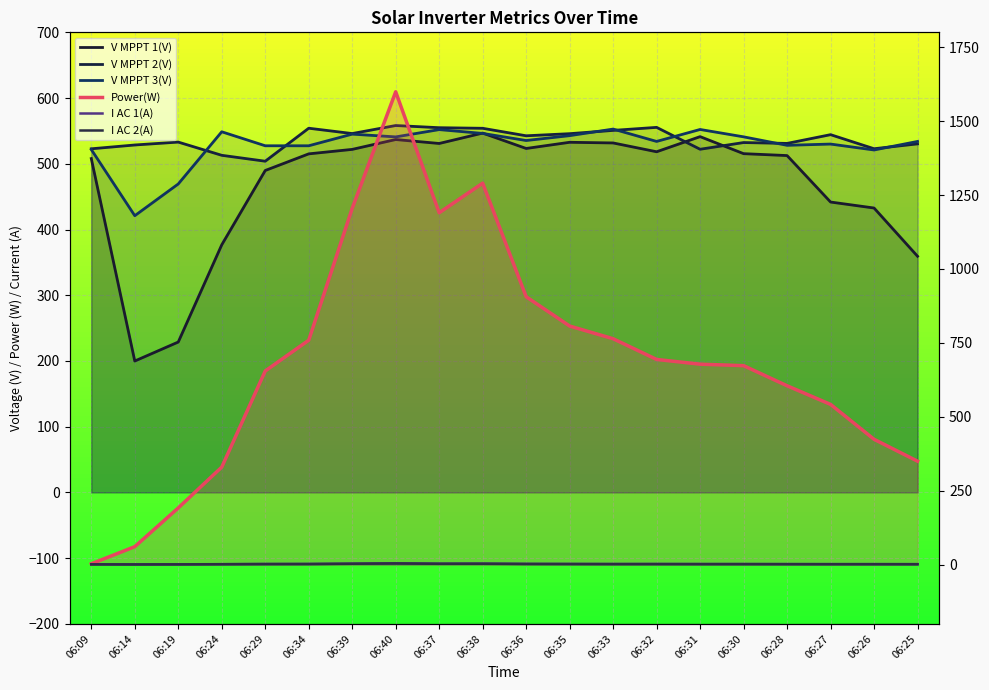

Is the value of V MPPT 1(V) at 06:19 greater than the value of V MPPT 2(V) at 06:31?

No